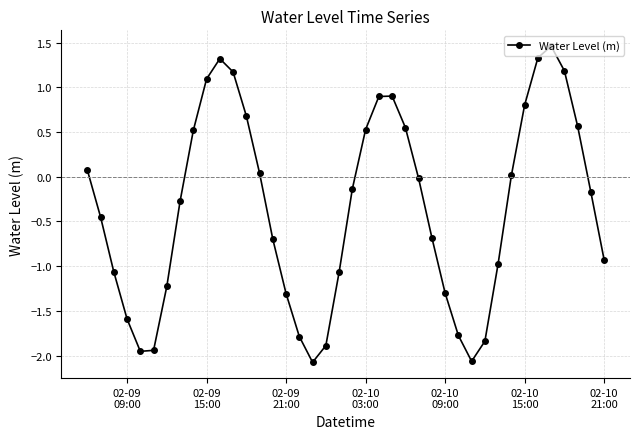

What is the difference between the maximum and minimum values?

3.5